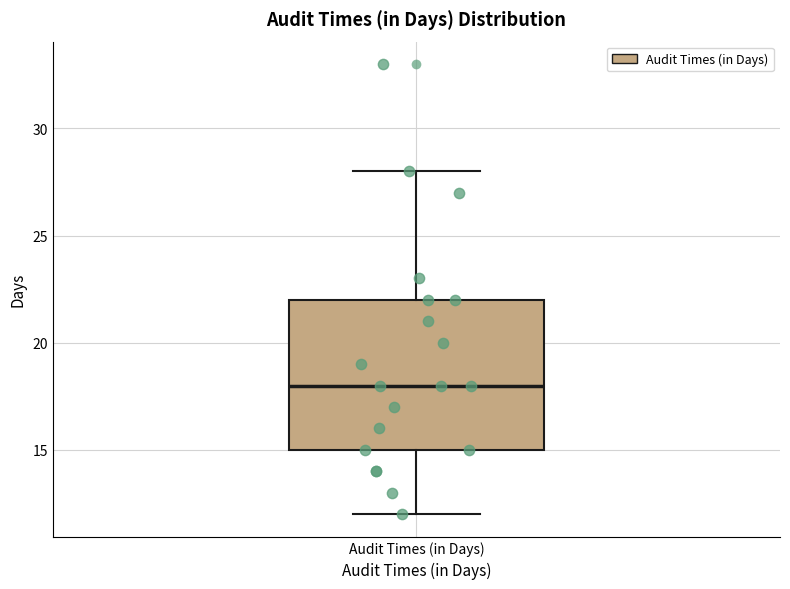

Transcribe this box plot: give where the median line is, the range the box spans, and where the two whiskers end, as read against the y-axis. The values are not printed on the chart, so give them approximately, as read against the axis.

median 18, box 15 to 22, whiskers 12 to 28